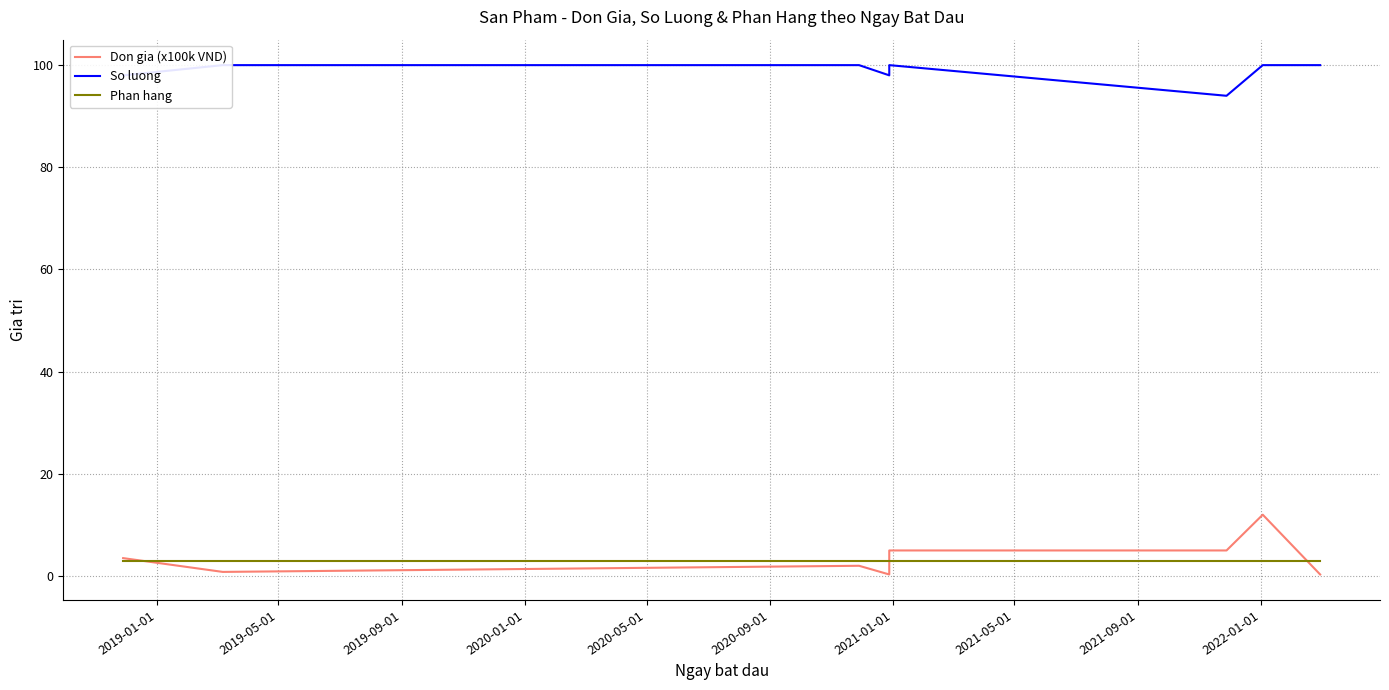

What is the greatest value displayed?

100.0